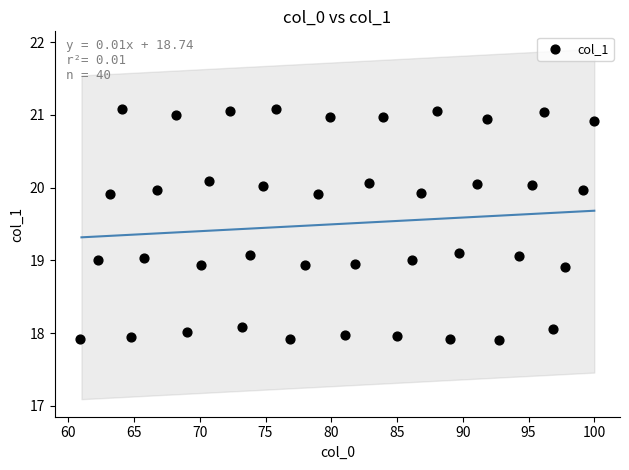

What is the range of X values (max minus min)?

39.0